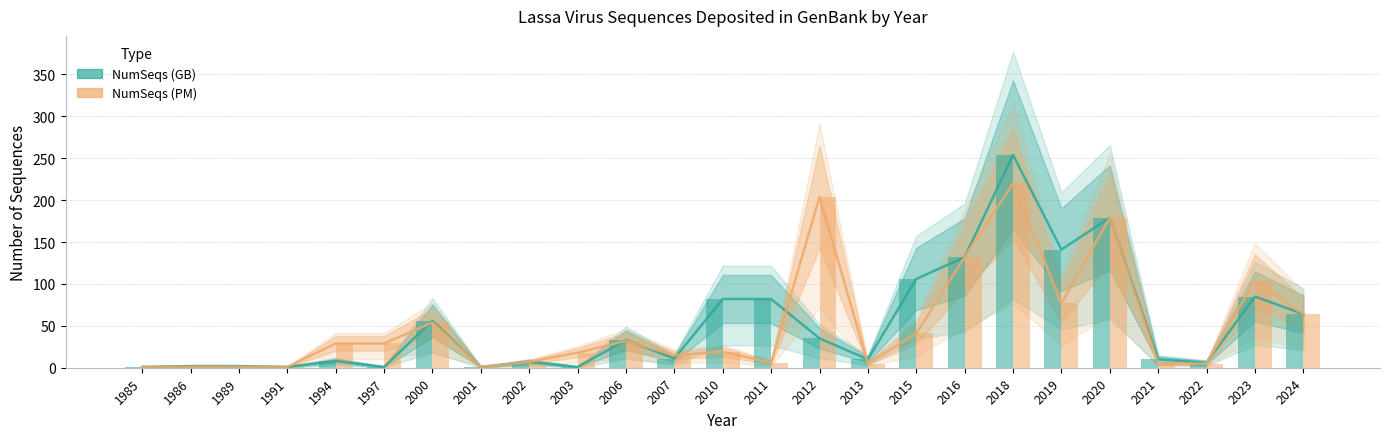

The value of NumSeqs (GB) at 1989 is 1. True or false?

False